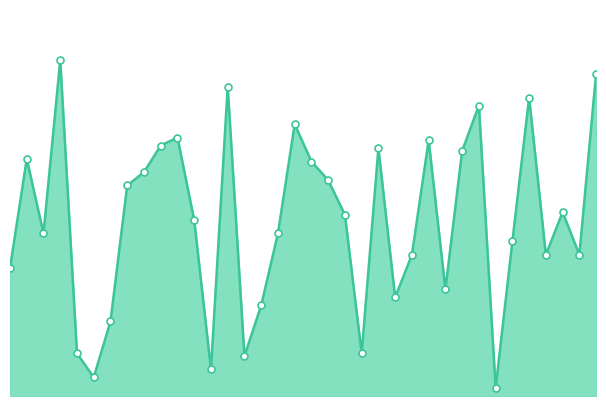

At which category does the data reach its first local valley?

2